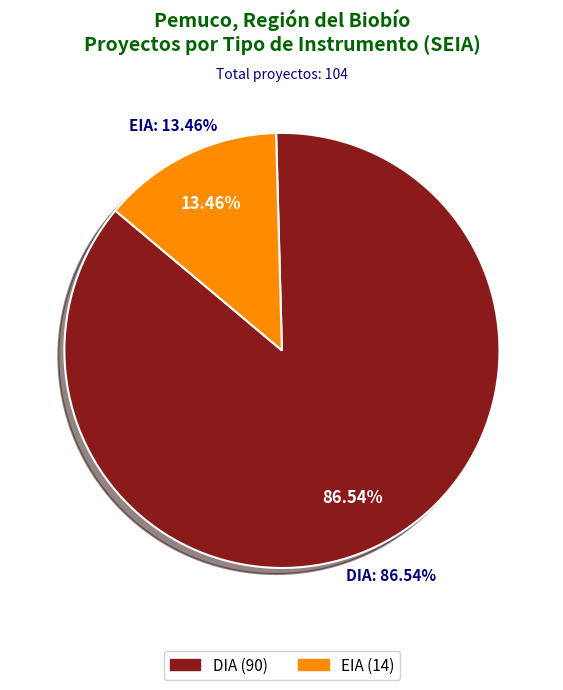

Is there any slice that represents more than half of the pie?

Yes